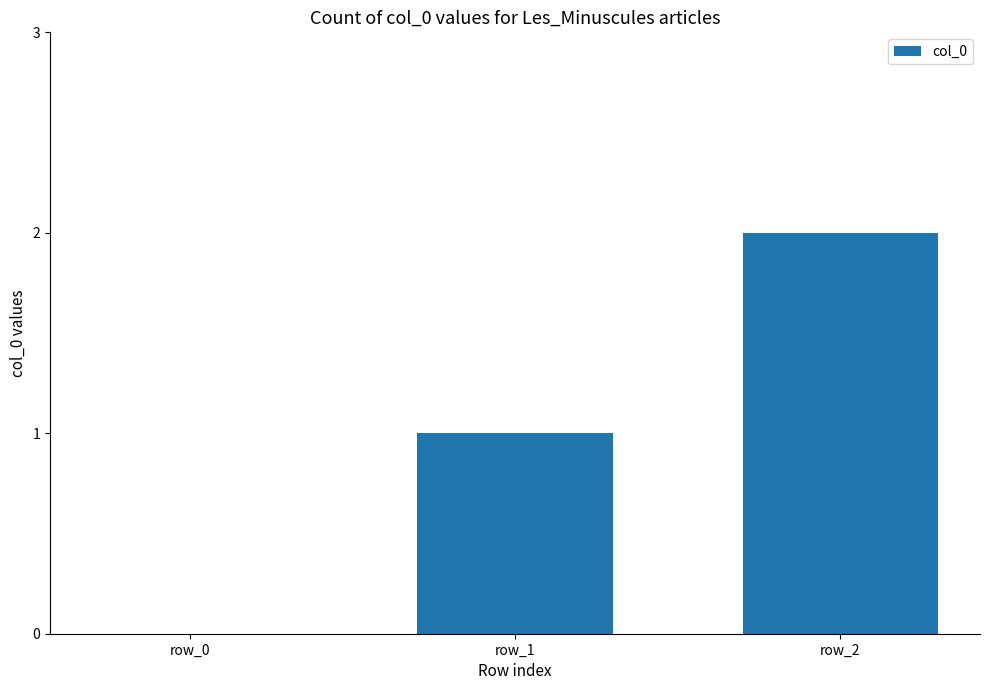

Are the bars horizontal?

No